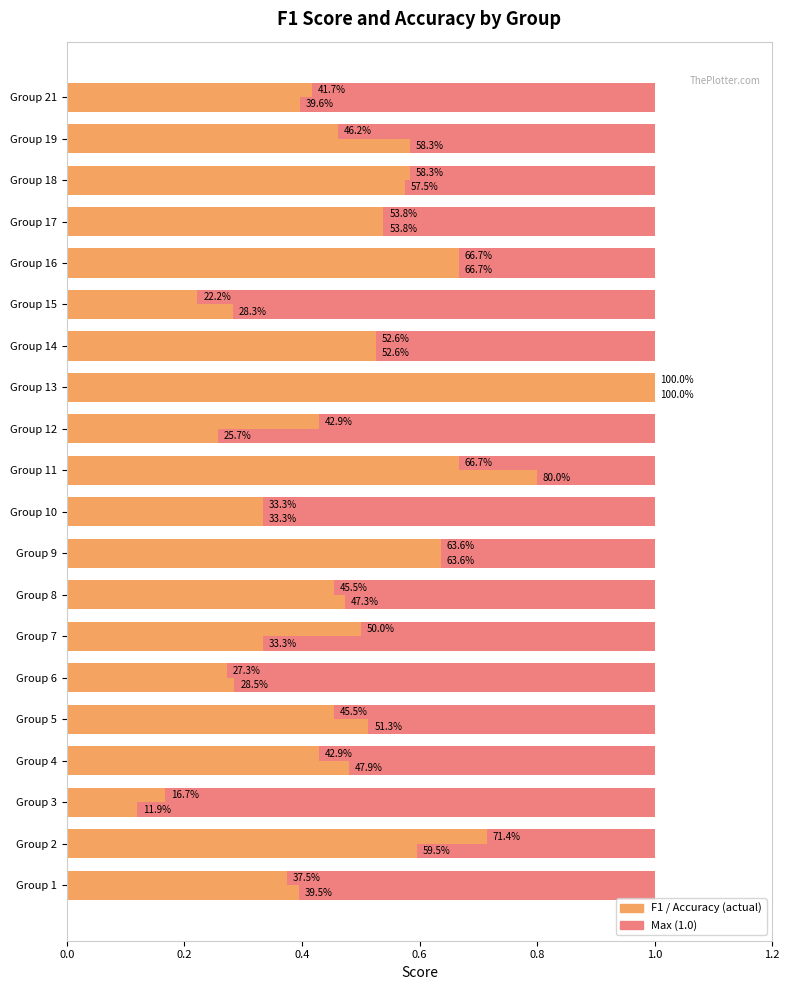

How many f1 values are between 0 and 1?

20